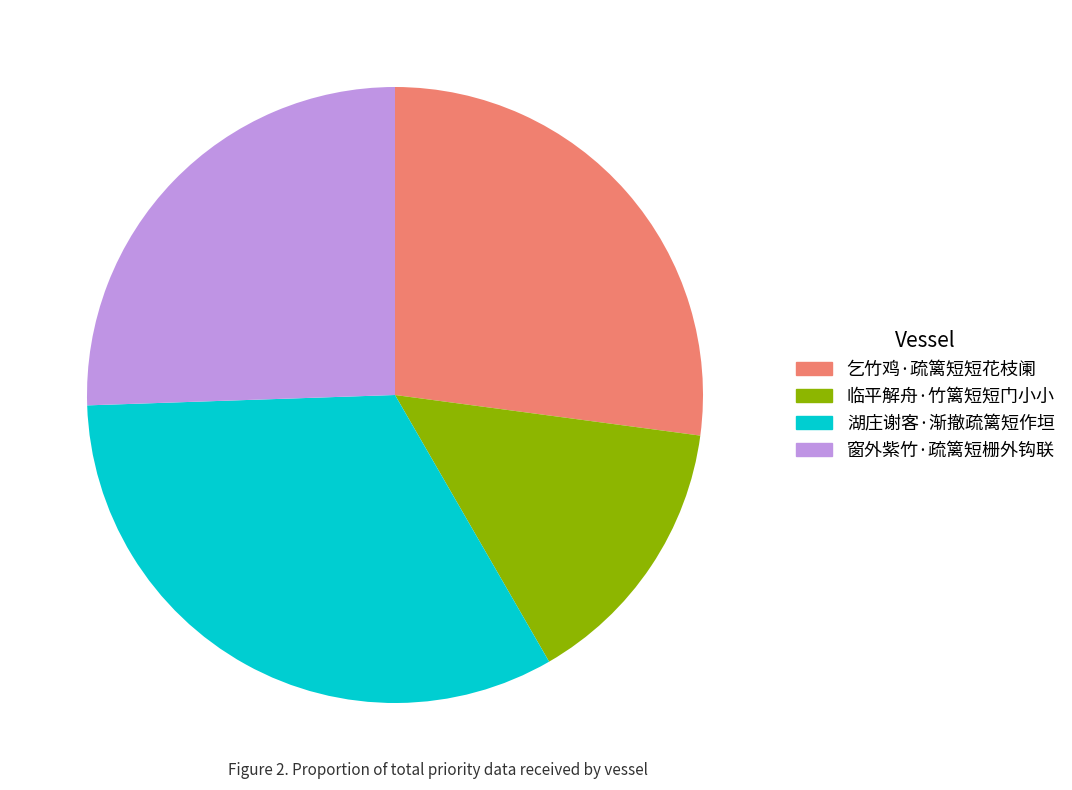

What is the ratio of the value at 乞竹鸡·疏篱短短花枝阑 to the value at 临平解舟·竹篱短短门小小?

1.9